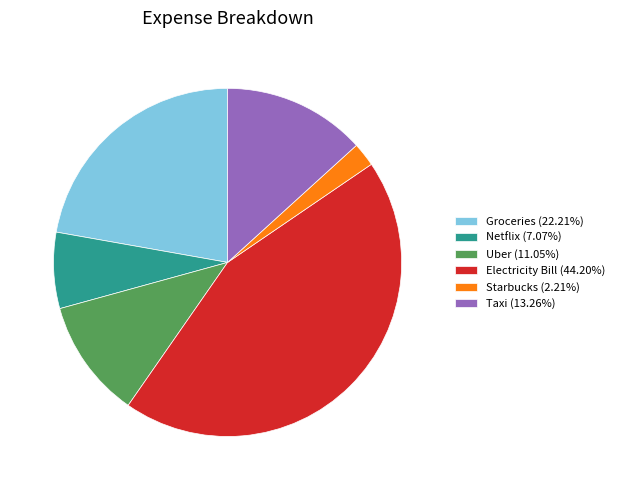

Is the sum of Electricity Bill (44.20%) and Netflix (7.07%) greater than half?

Yes